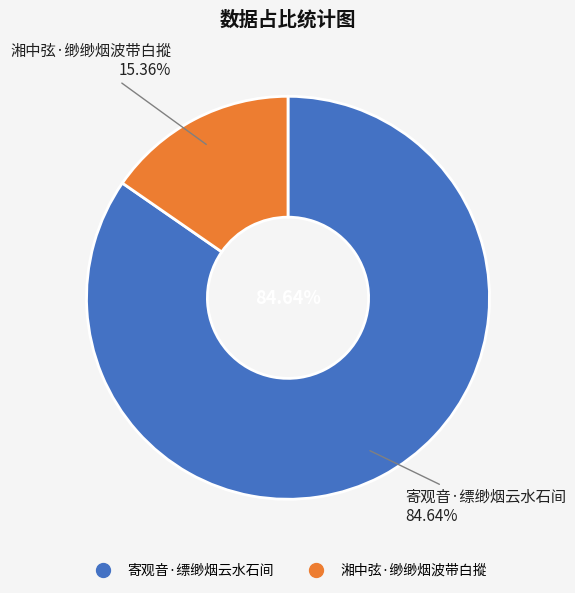

Which has a higher value, 湘中弦·缈缈烟波带白摐 or 寄观音·缥缈烟云水石间?

寄观音·缥缈烟云水石间